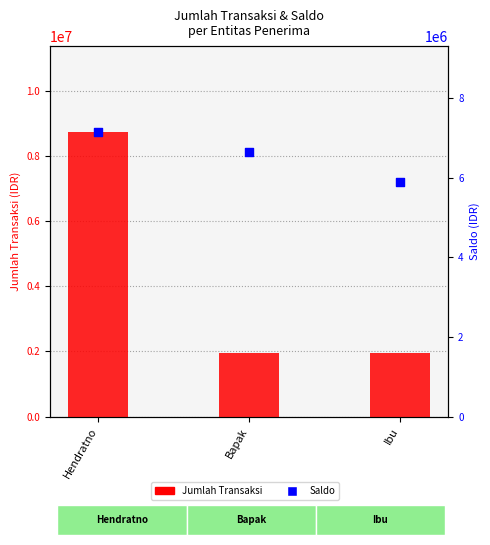

What are all the series names shown in the legend?

Jumlah Transaksi, Saldo